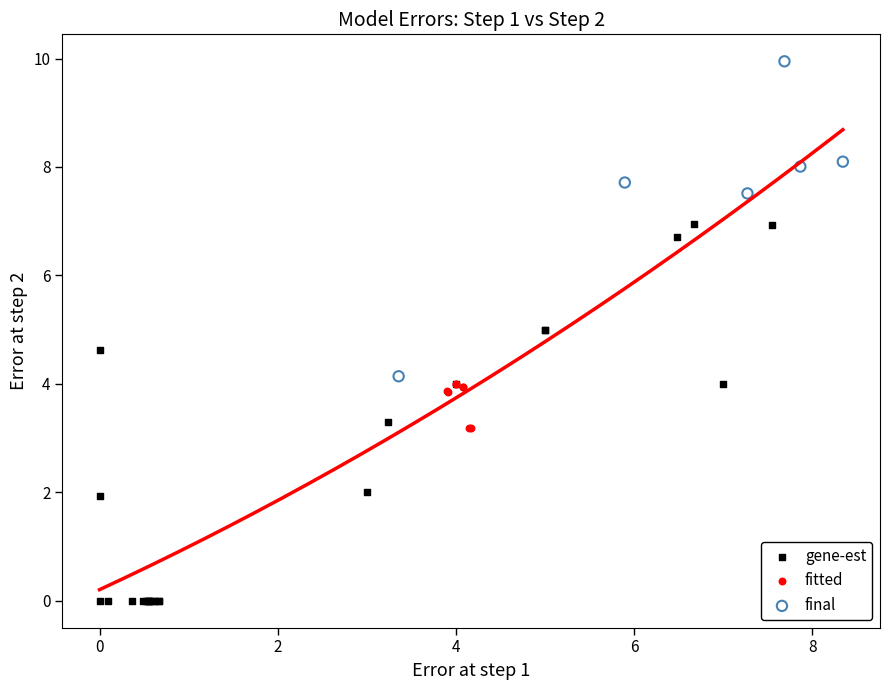

What are all the series names shown in the legend?

gene-est, fitted, final